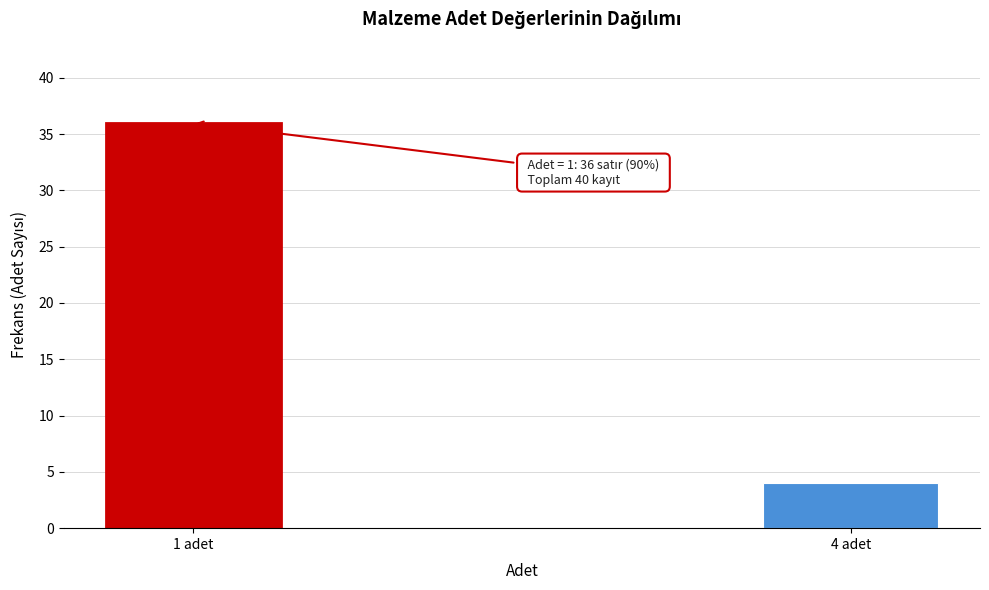

Reading right to left, extract all data points from this chart.

4	36